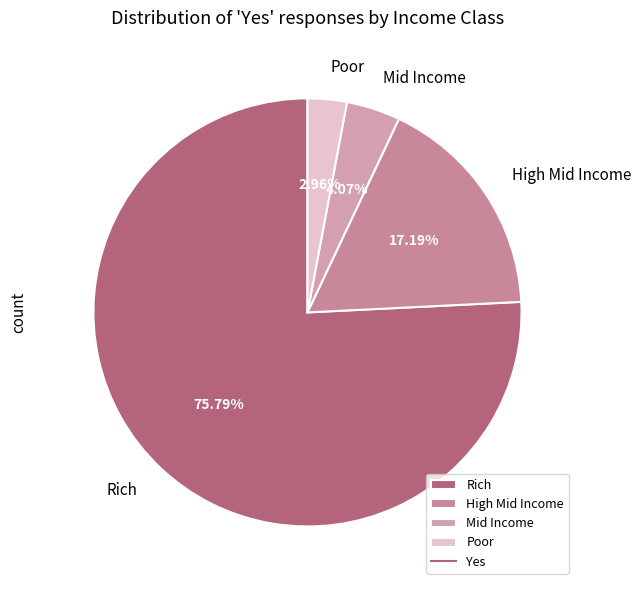

To the nearest percent, what is the average slice percentage?

25%